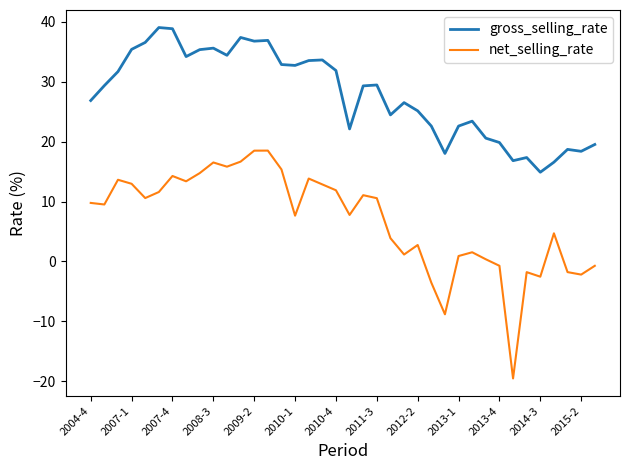

Which series has the widest spread of values?

net_selling_rate